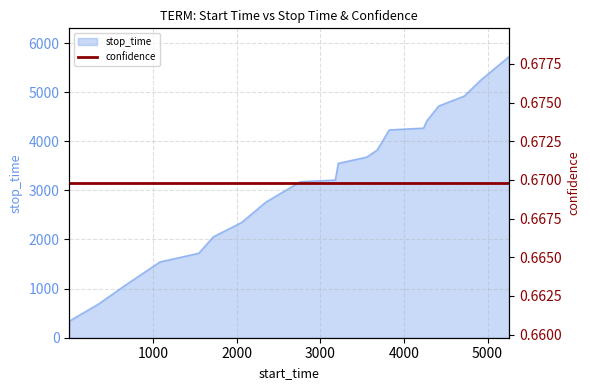

What is the sum of all values?

63520